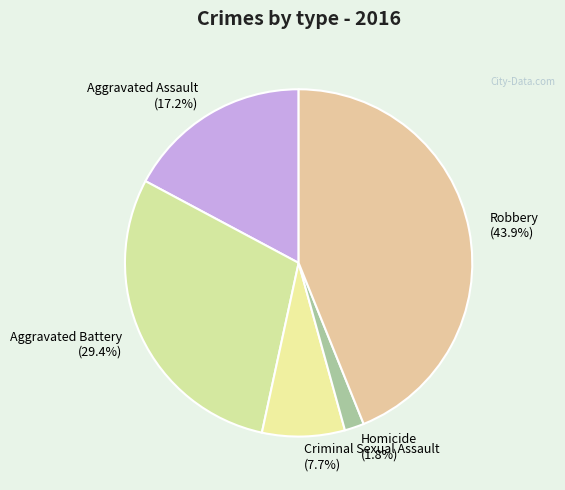

Is it true that Homicide is 2% of the pie?

True